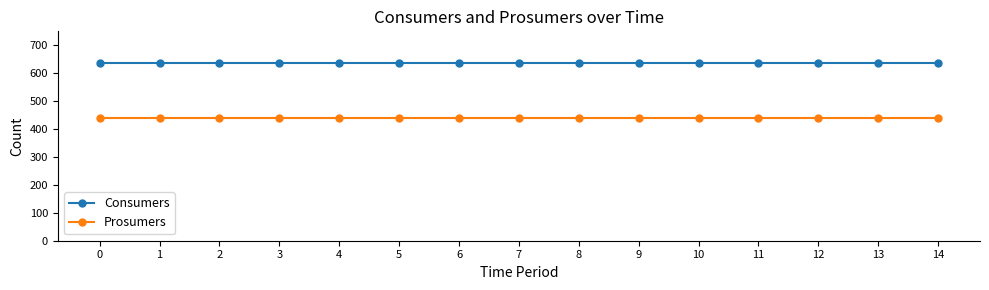

At how many categories does at least one series exceed 506?

15